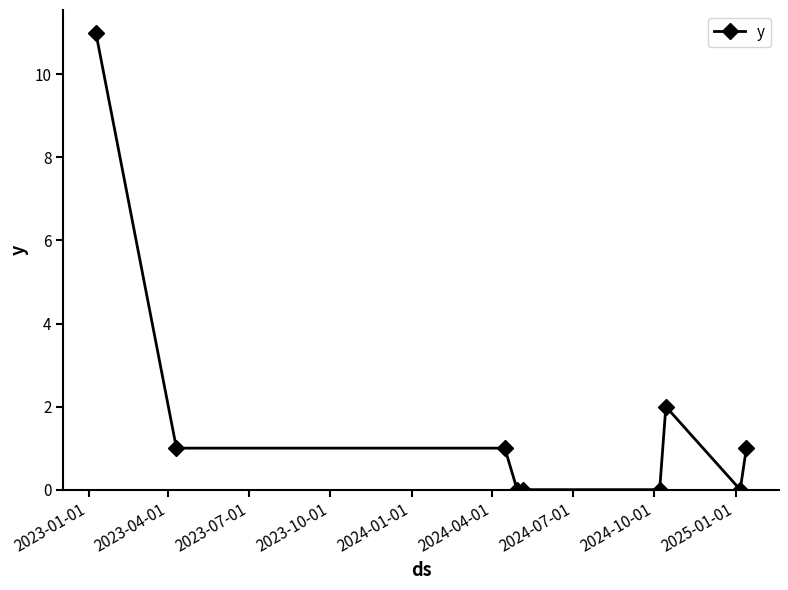

Does the chart display data point markers on the line(s)?

Yes